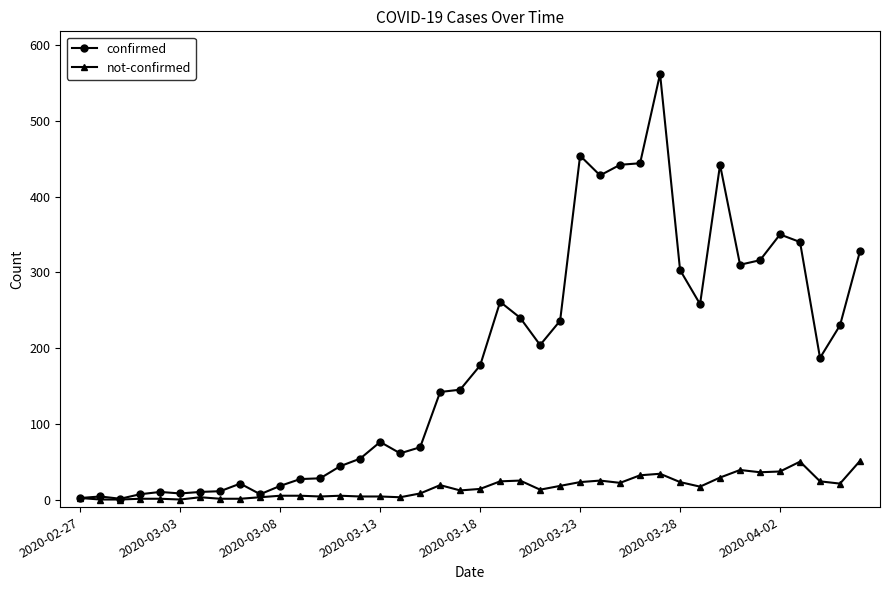

List the series in order of their overall mean, highest first.

confirmed, not-confirmed